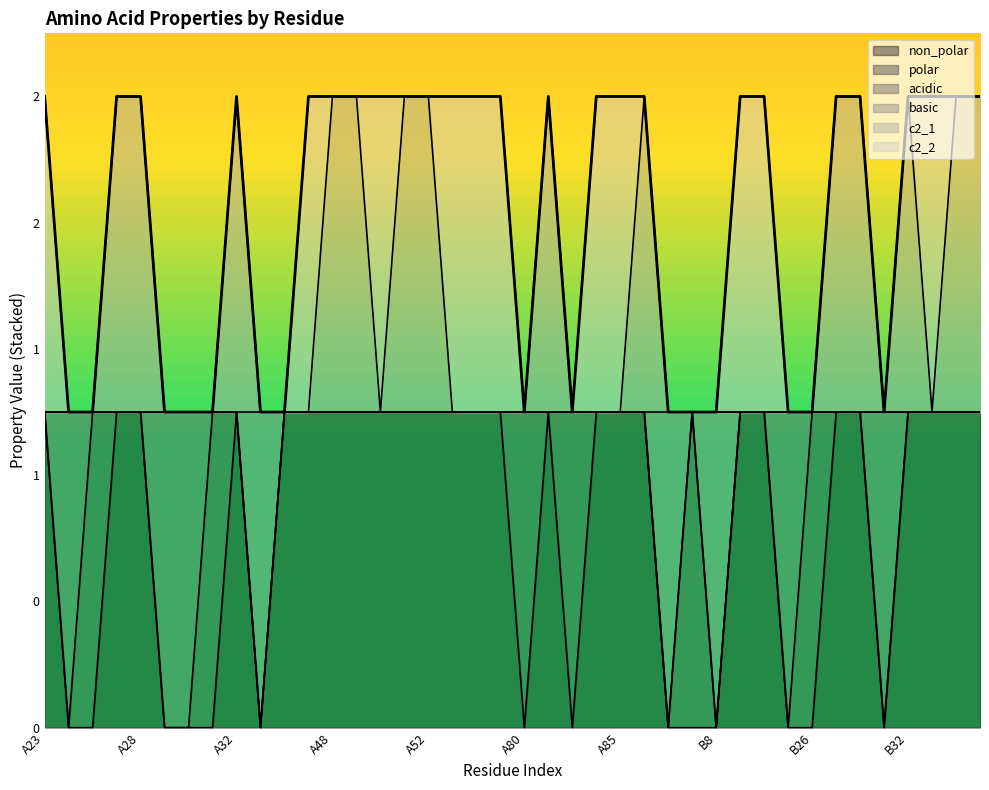

What position from the left is A28?

5